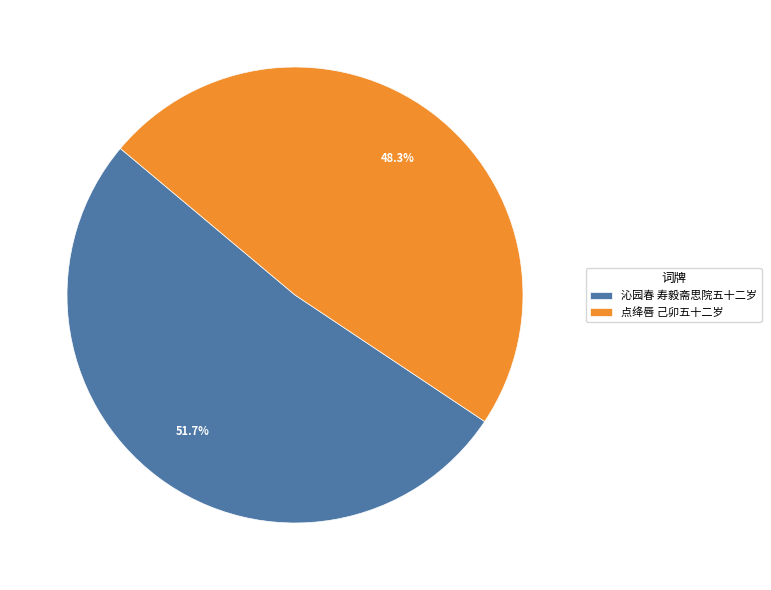

How many slices are in this pie chart?

2